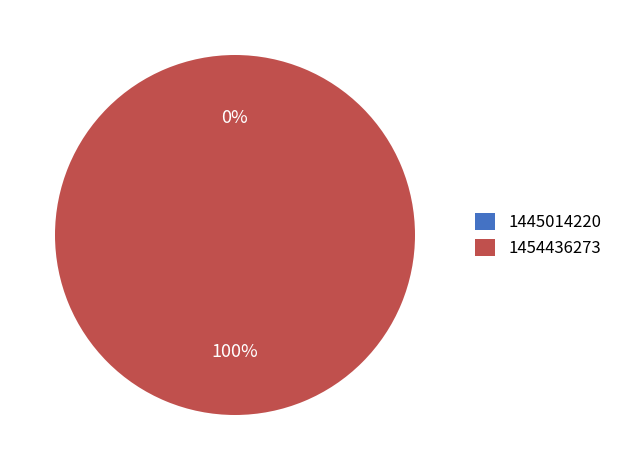

What is the total percentage of 1454436273 and 1445014220?

100.0%